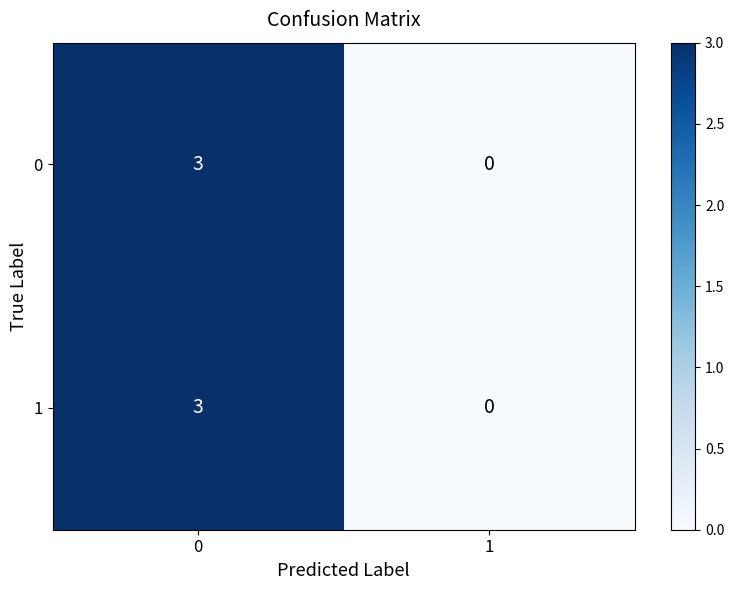

Rank the categories by 1 value from highest to lowest.

0, 1